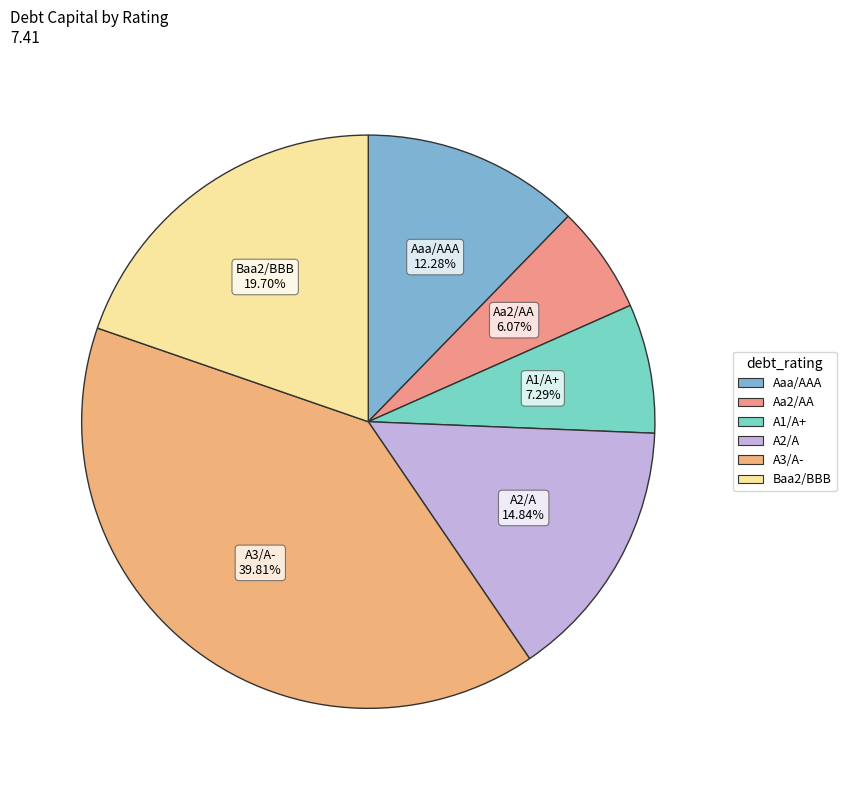

To the nearest percent, what is the average slice percentage?

17%